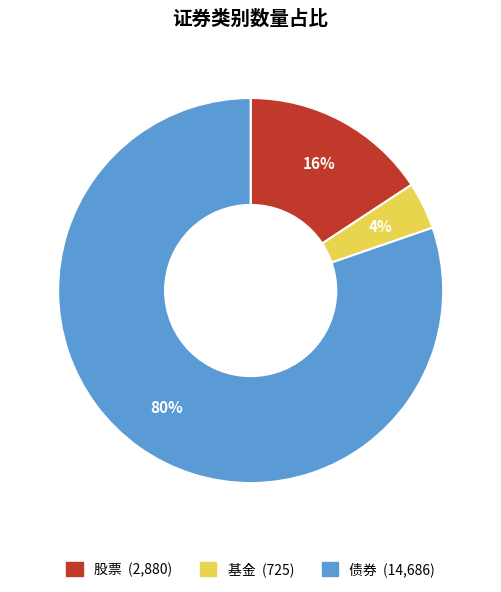

To the nearest percent, what is the average slice percentage?

33%